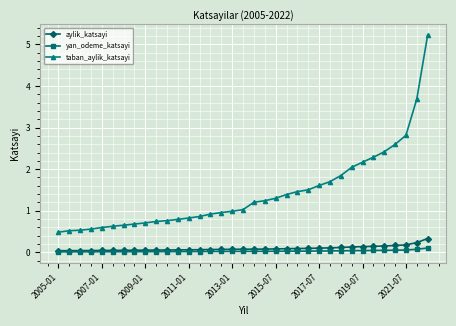

Does the chart display data point markers on the line(s)?

Yes